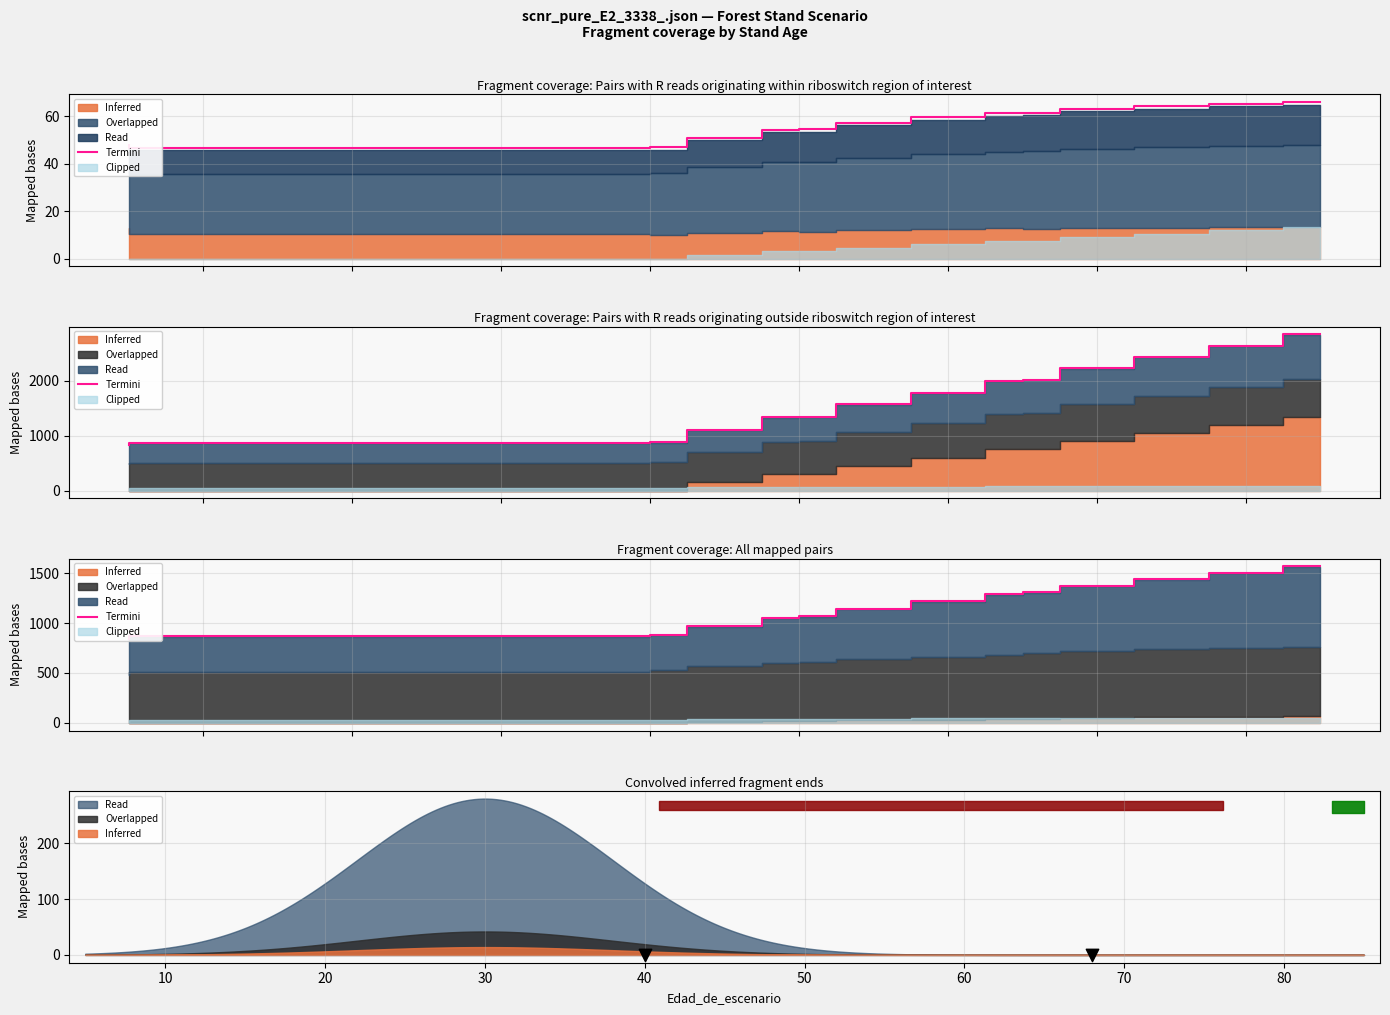

Which series has the largest total across all categories?

Termini